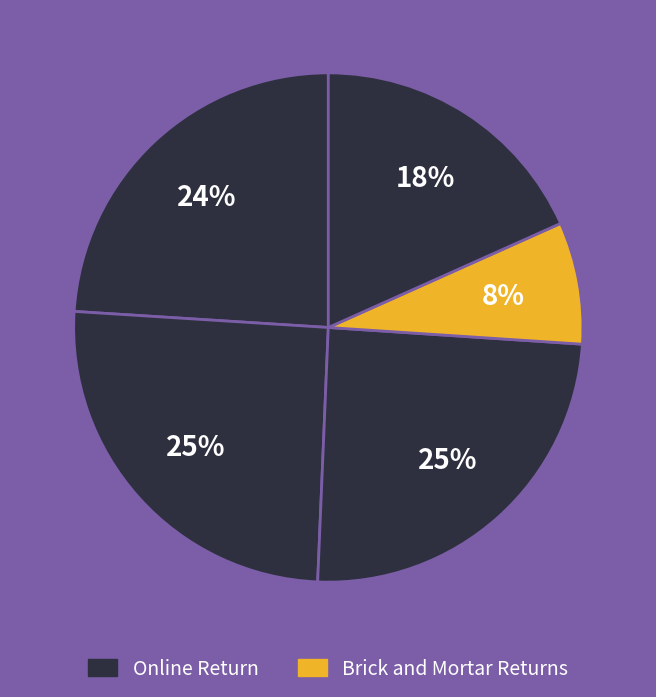

How many segments does this pie chart have?

5